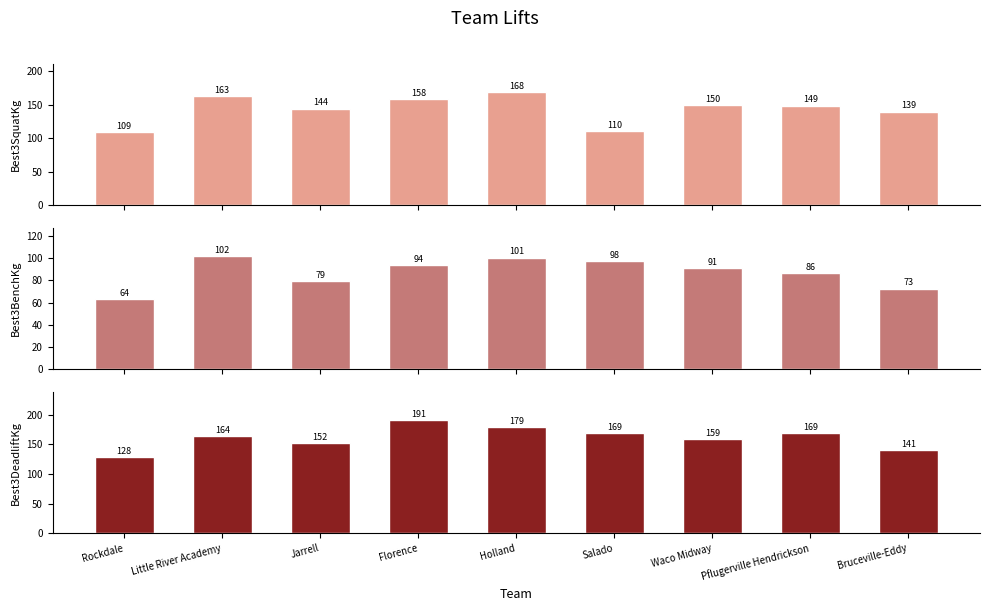

At which label does Best3BenchKg reach its minimum?

Rockdale